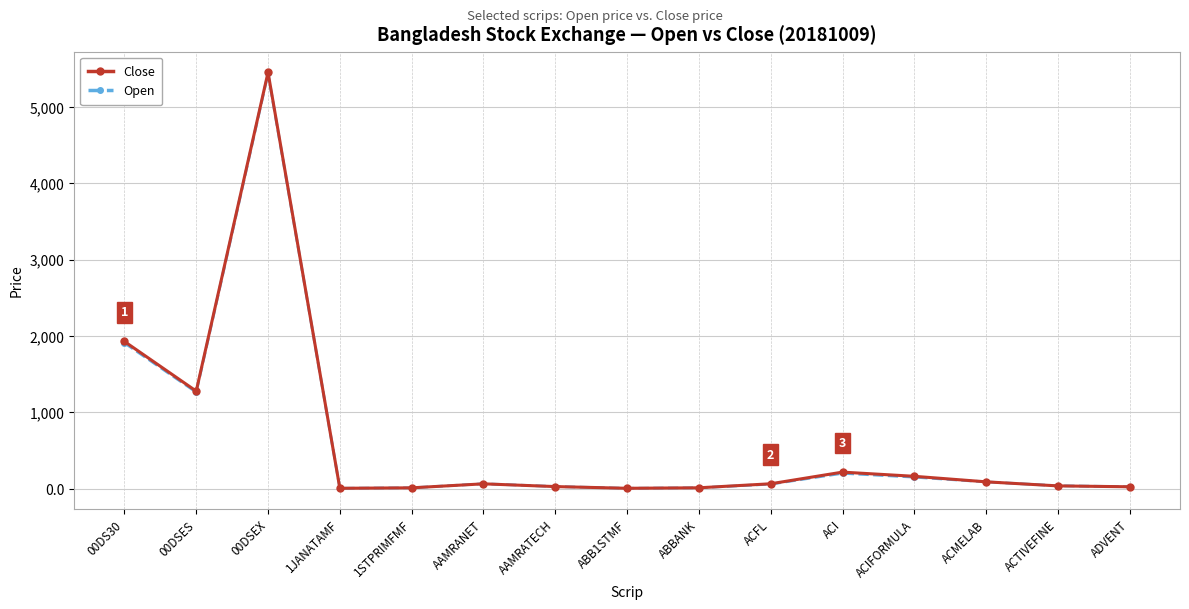

What is the total value across all series at ACFL?

122.6